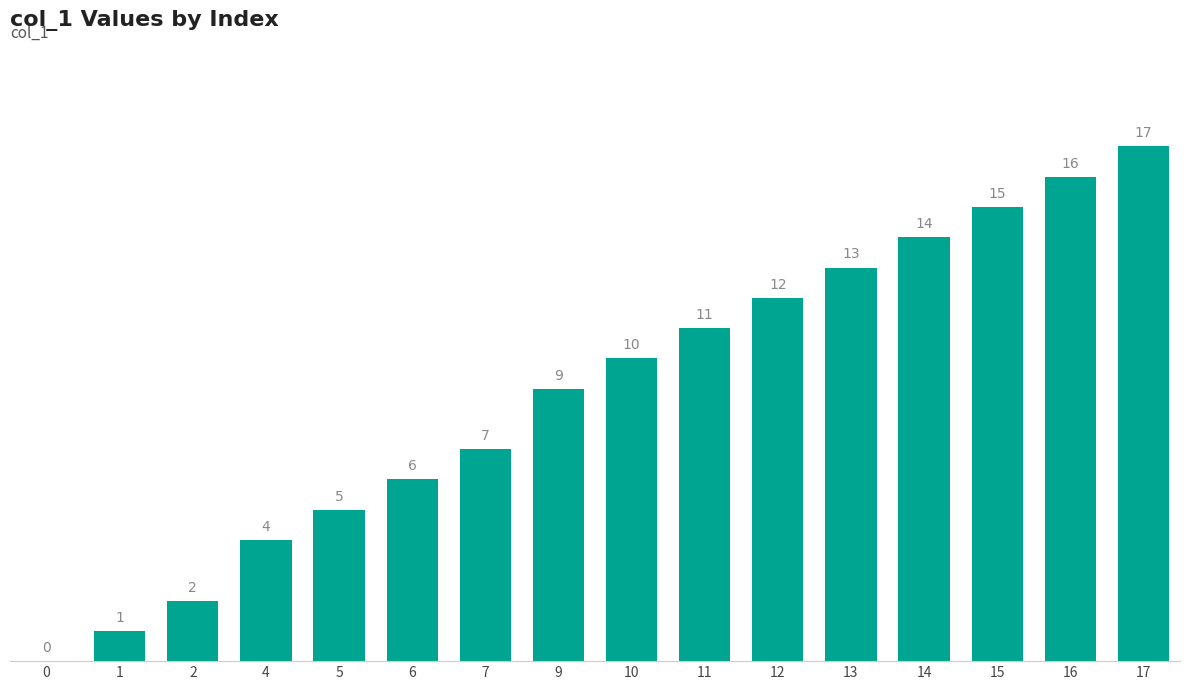

What is the sum of the values at 10 and 17?

27